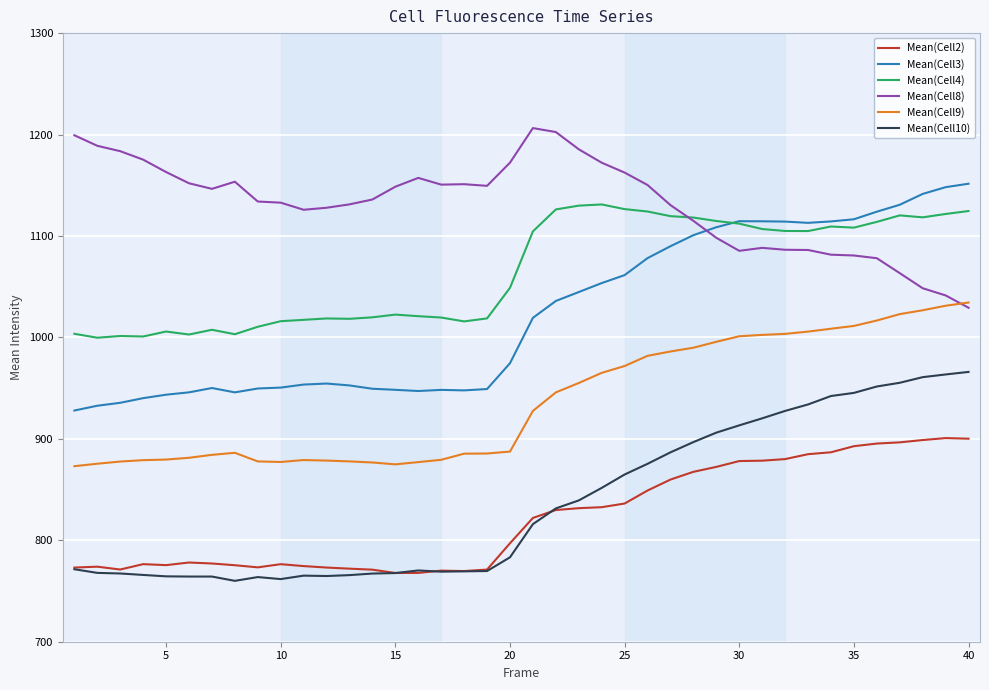

True or false: Mean(Cell3) and Mean(Cell9) intersect in this chart.

False